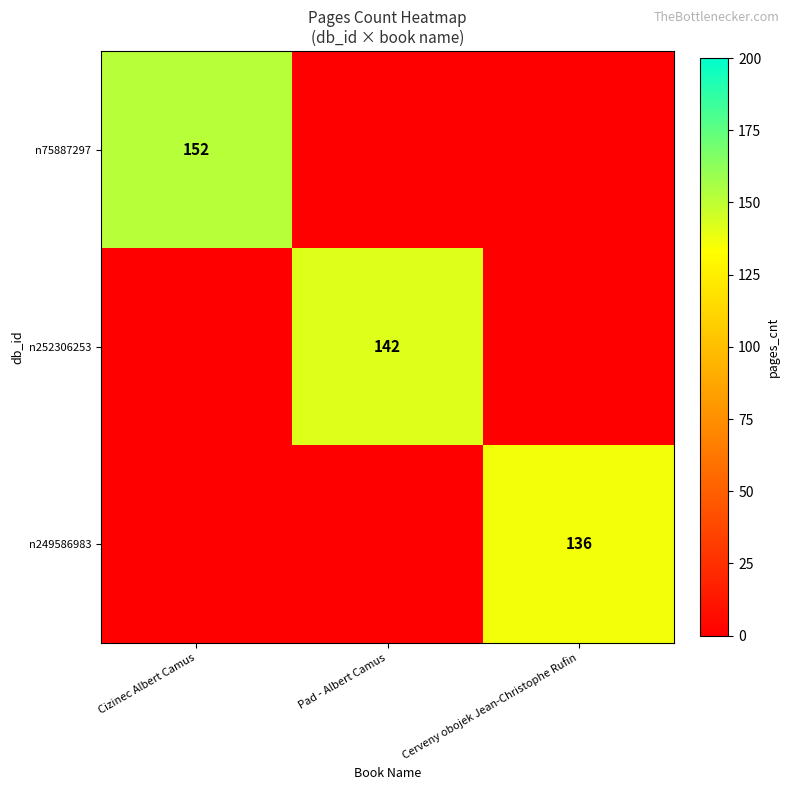

At which category is the sum across all series the highest?

Cizinec Albert Camus